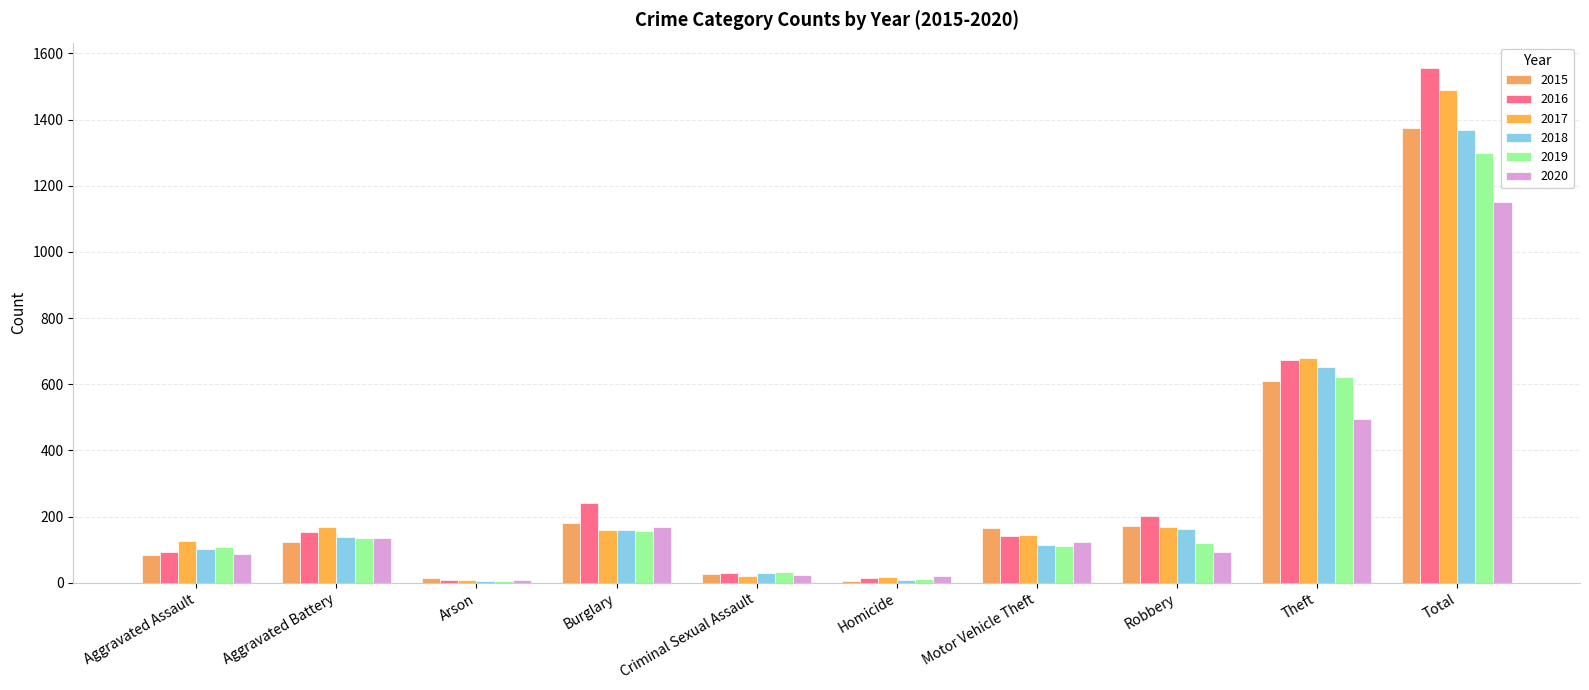

Reading left to right, extract all data points from this chart.

2015: 85	123	13	181	25	5	164	170	609	1375
2016: 94	153	8	241	29	14	142	202	672	1555
2017: 127	169	8	158	20	17	145	168	678	1490
2018: 102	137	5	160	28	8	113	162	653	1368
2019: 109	134	4	155	33	11	112	120	621	1299
2020: 86	135	7	169	23	21	123	92	496	1152